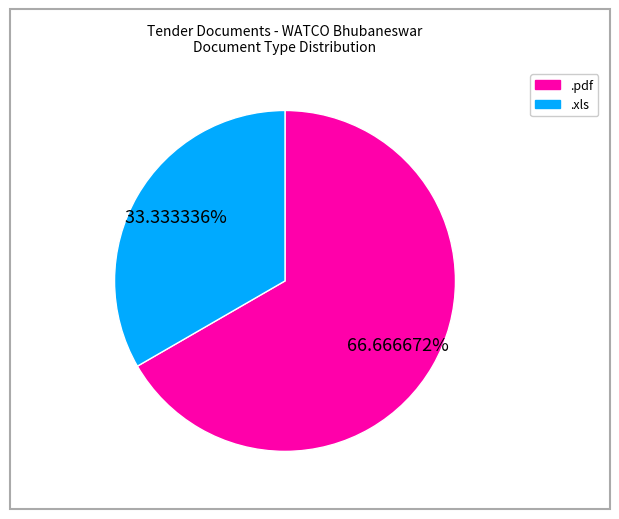

What percentage is the .xls slice, to the nearest percent?

33%